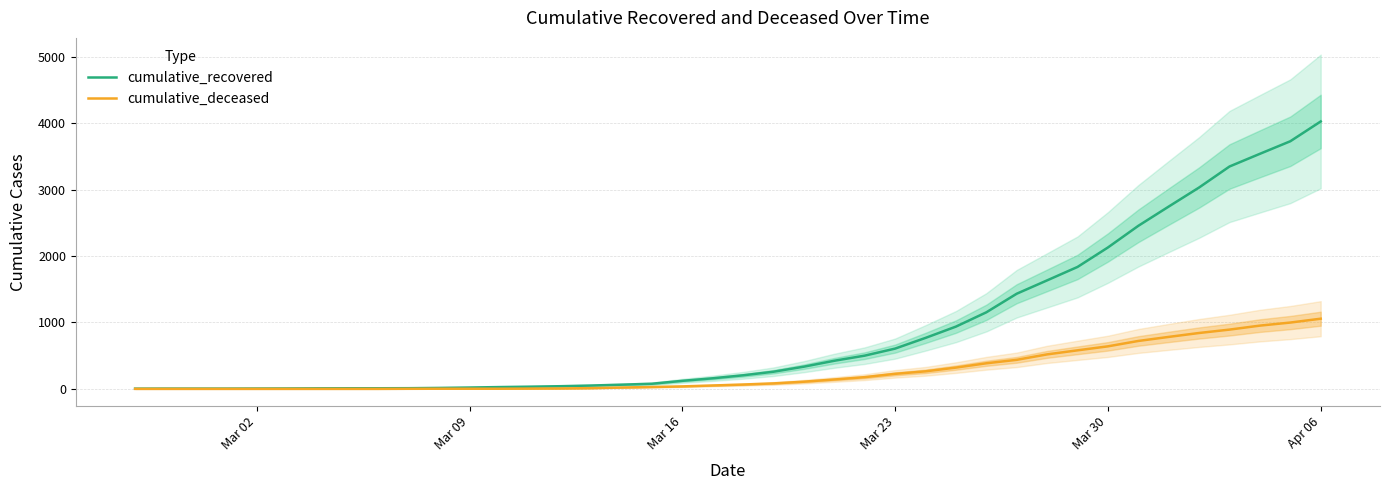

True or false: cumulative_deceased and cumulative_recovered cross at least once.

False